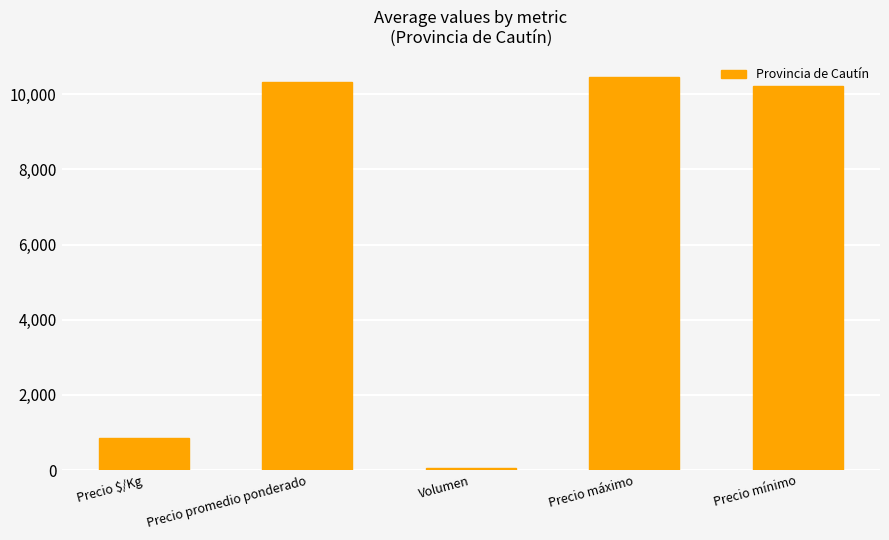

True or false: the data shows 13638 at Precio promedio ponderado.

False